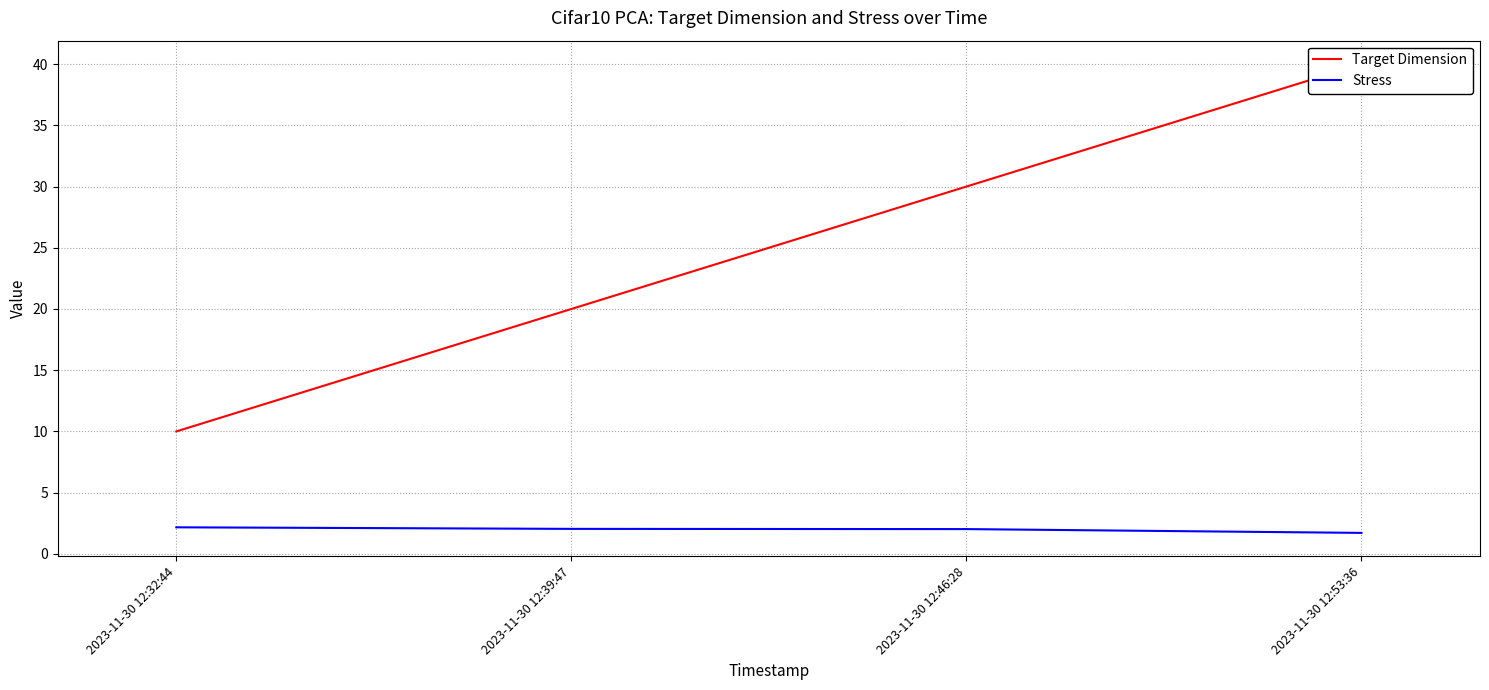

What are all the series names shown in the legend?

Target Dimension, Stress